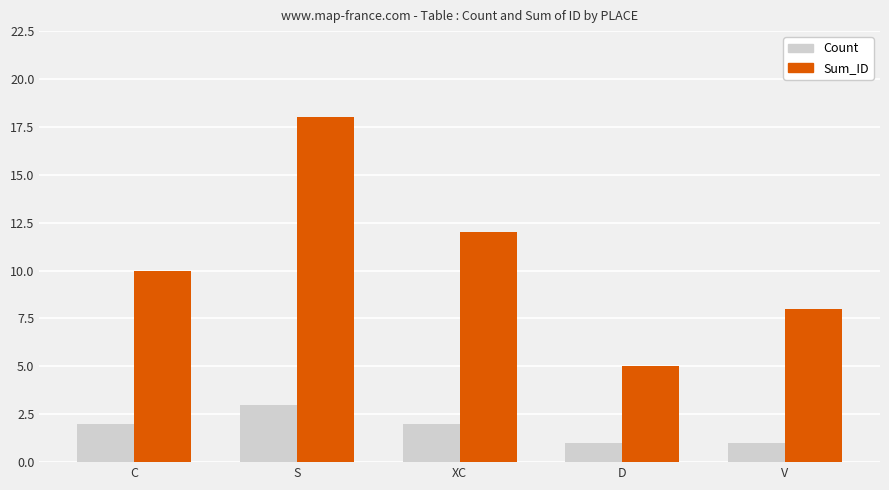

Between XC and D, which series saw the biggest shift?

Sum_ID